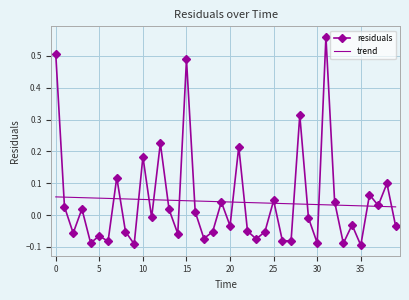

Rank the series by their maximum value, from highest to lowest.

residuals, trend